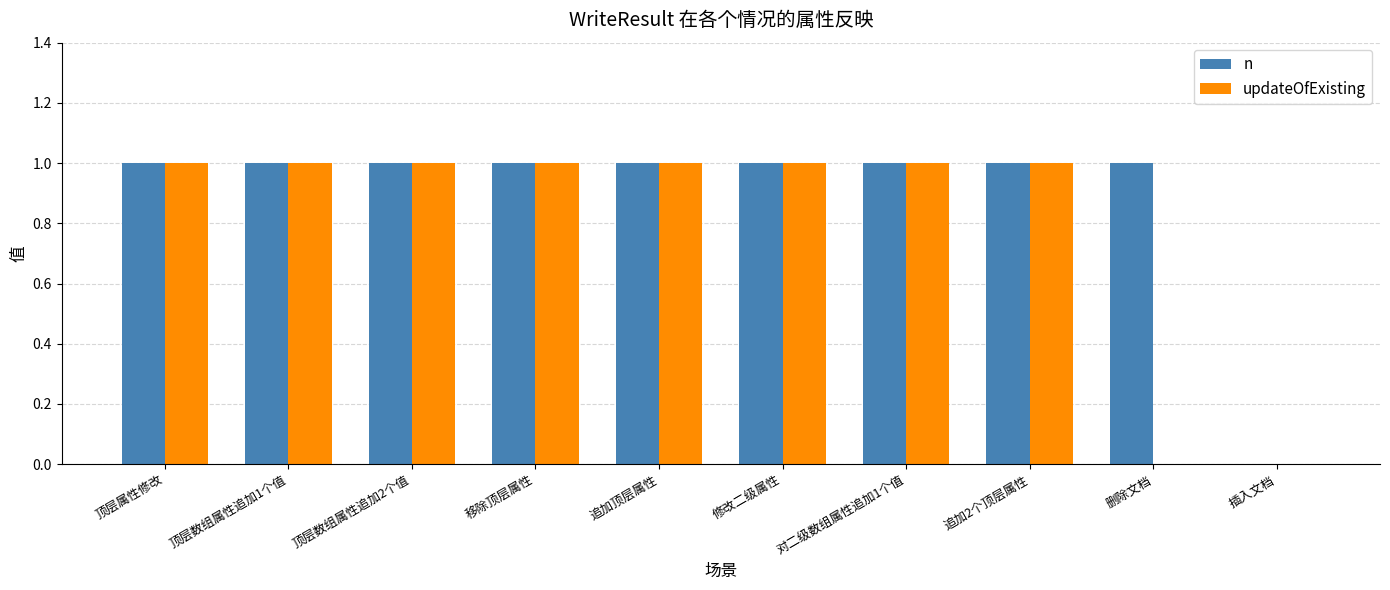

Reading left to right, what are all the values shown in this chart?

n: 1	1	1	1	1	1	1	1	1	0
updateOfExisting: 1	1	1	1	1	1	1	1	0	0